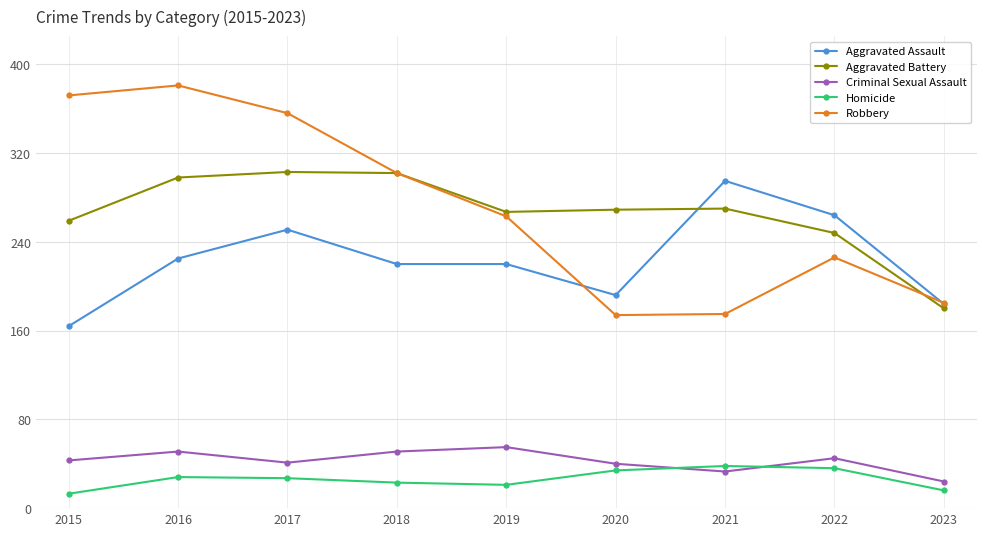

What is the smallest value displayed?

13